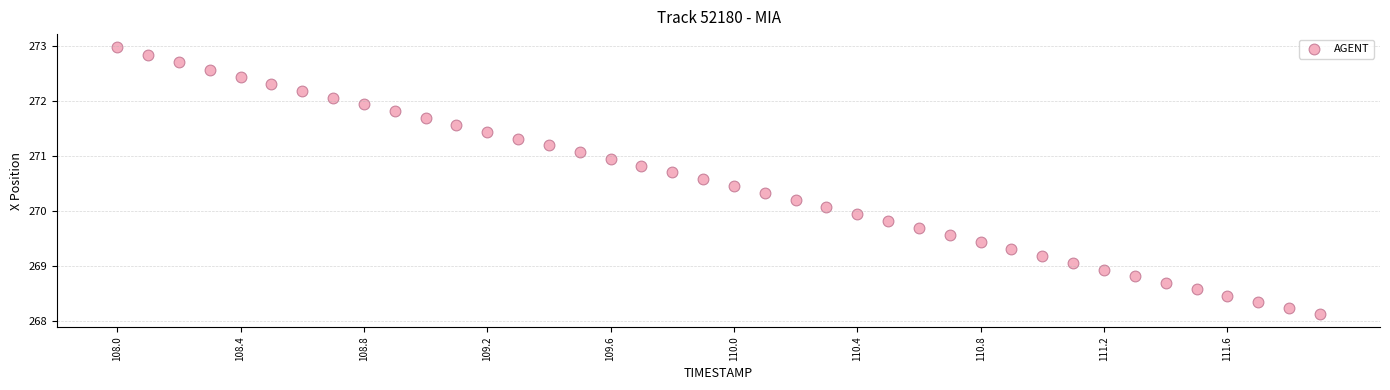

What is the range of X values (max minus min)?

3.9